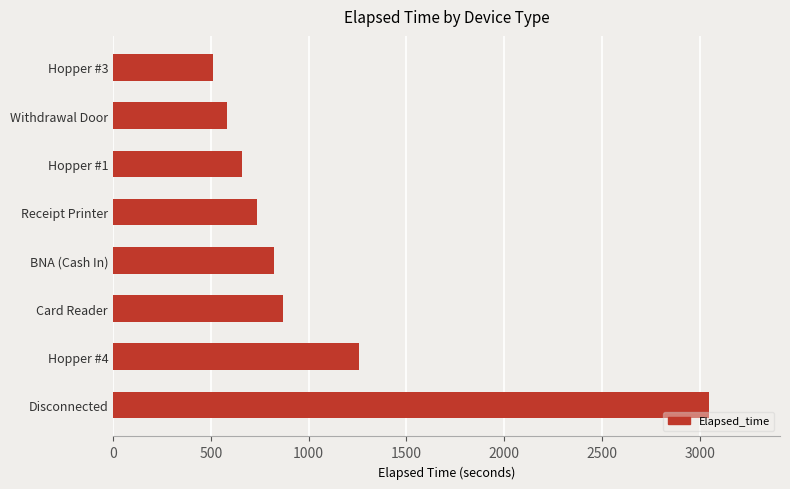

Count the number of categories in the chart.

8